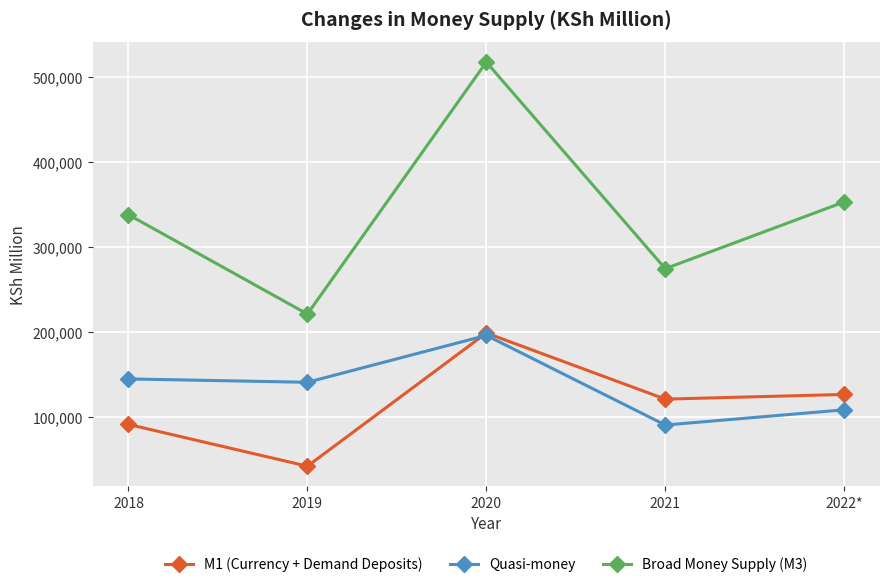

Reading left to right, transcribe all the data shown in this chart.

M1 (Currency + Demand Deposits): 91448	42327	198886	121177	126683
Quasi-money: 144913	140981	196101	90733	108609
Broad Money Supply (M3): 337944	221223	517333	274554	352980